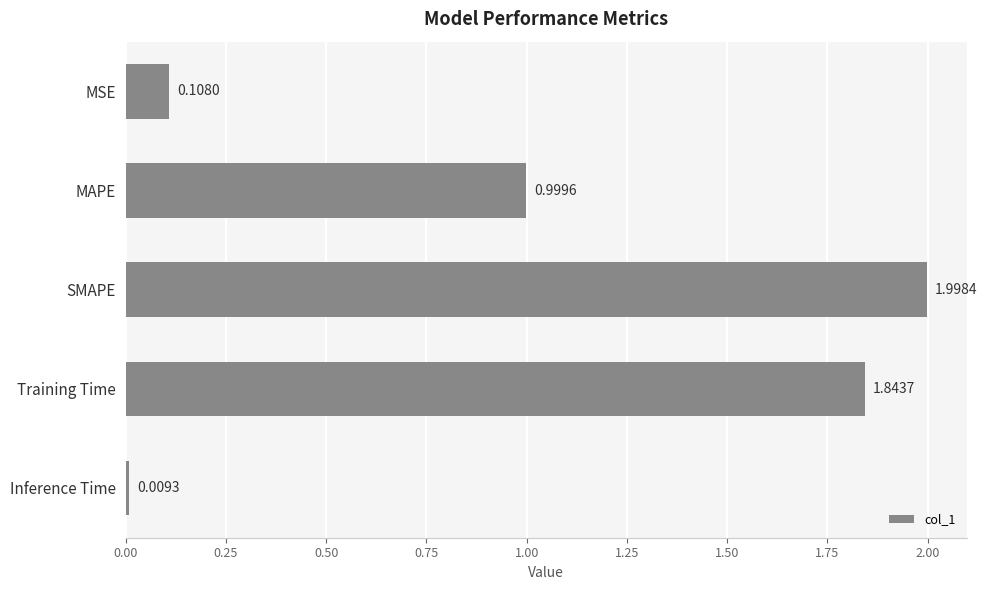

Rank the categories by value from lowest to highest.

Inference Time, MSE, MAPE, Training Time, SMAPE